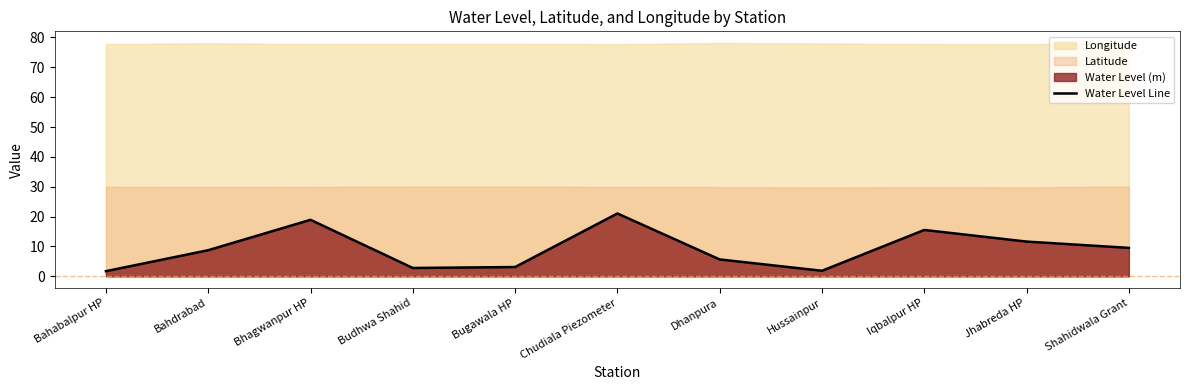

Is it true that the value at Budhwa Shahid is 4.4?

False